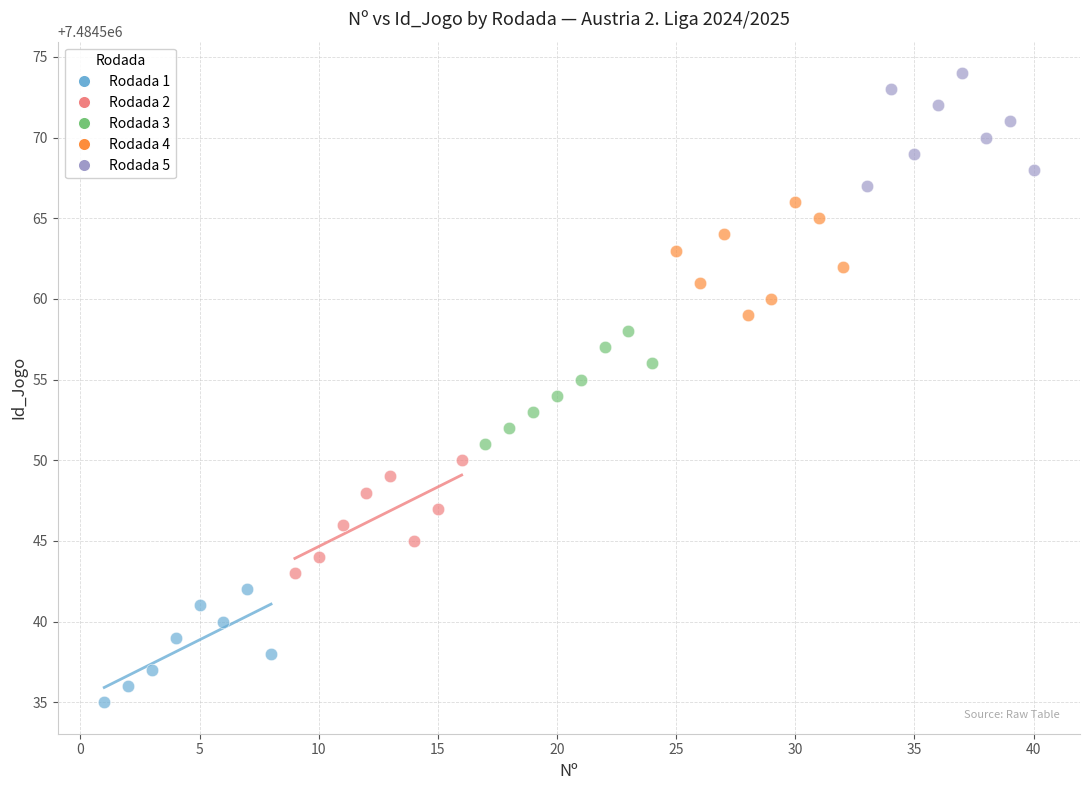

What are all the series names shown in the legend?

Rodada 1, Rodada 2, Rodada 3, Rodada 4, Rodada 5